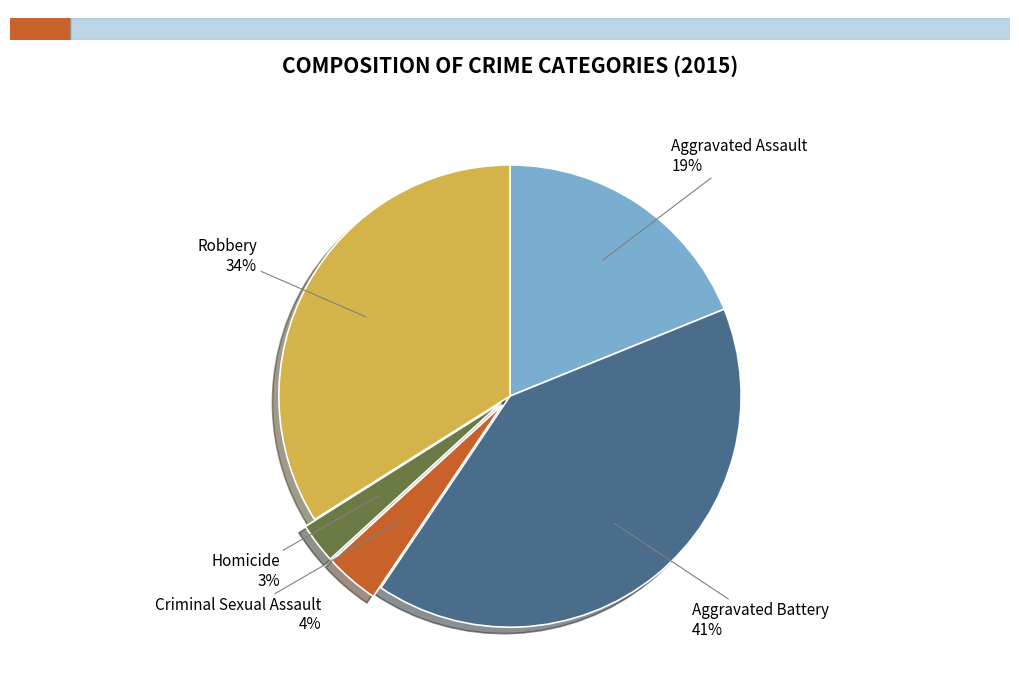

How many slices are in this pie chart?

5